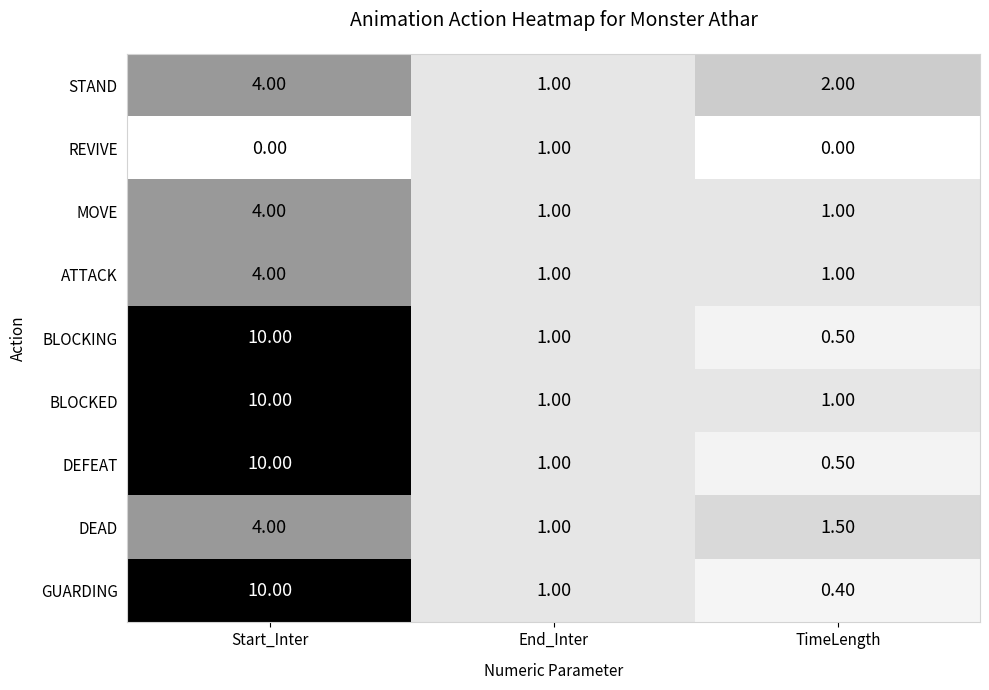

Which category has the highest value across all series?

Start_Inter